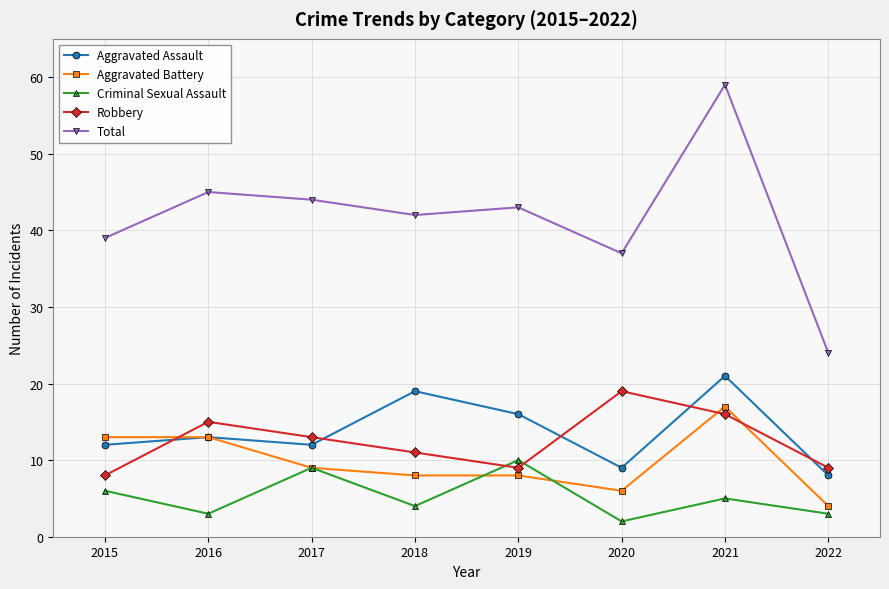

At which category does Criminal Sexual Assault reach its first local peak?

2017